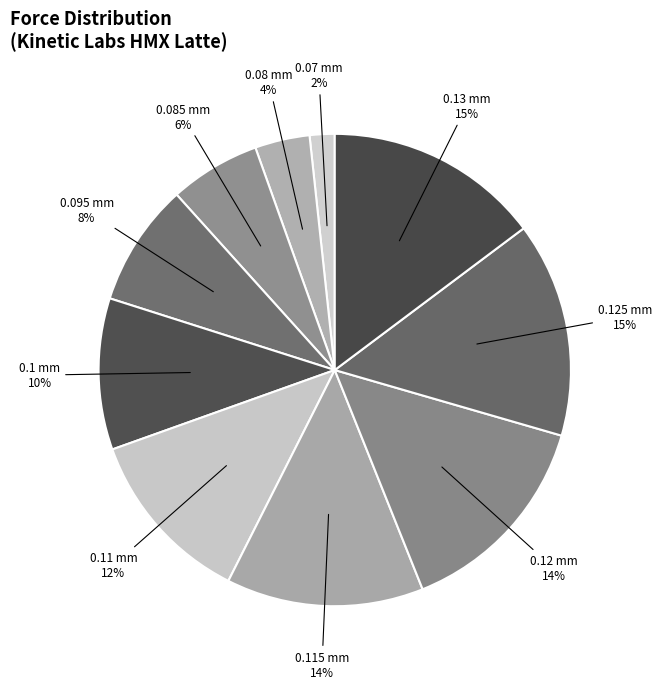

How many segments does this pie chart have?

10